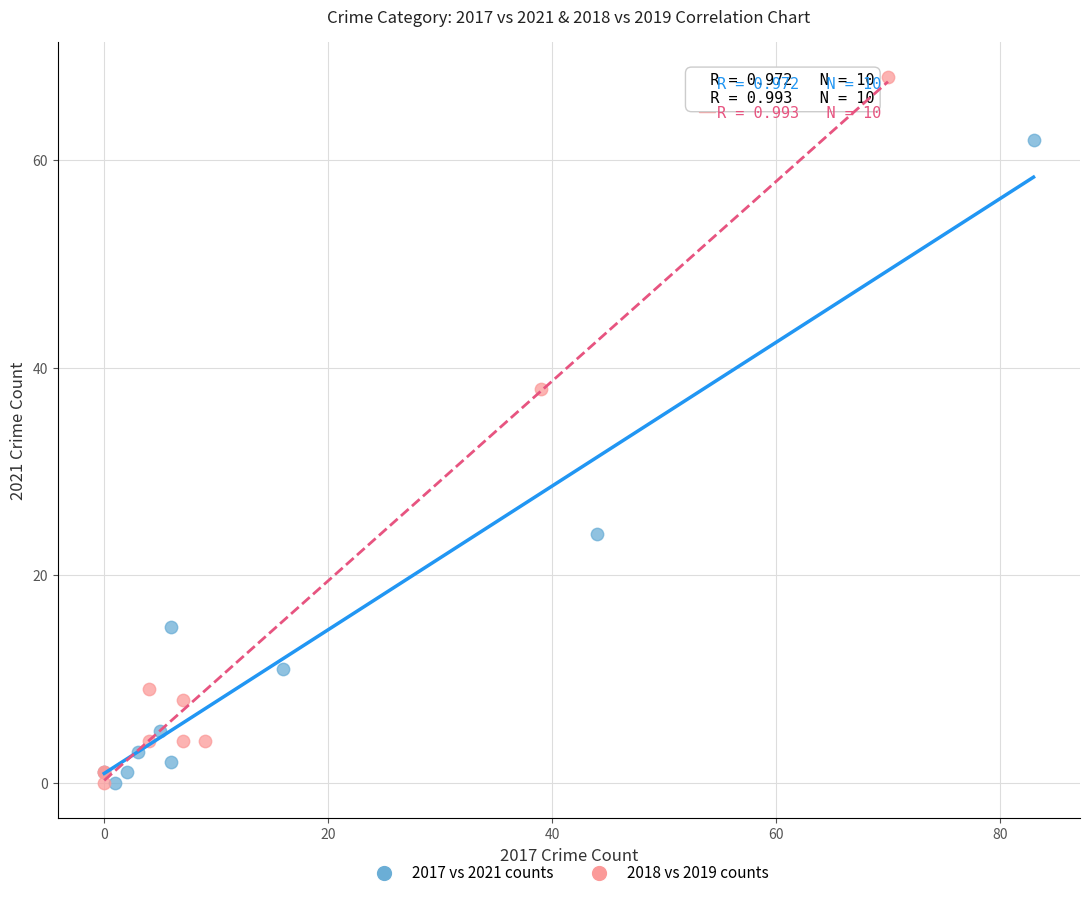

Which series reaches the maximum Y coordinate?

2018 vs 2019 counts